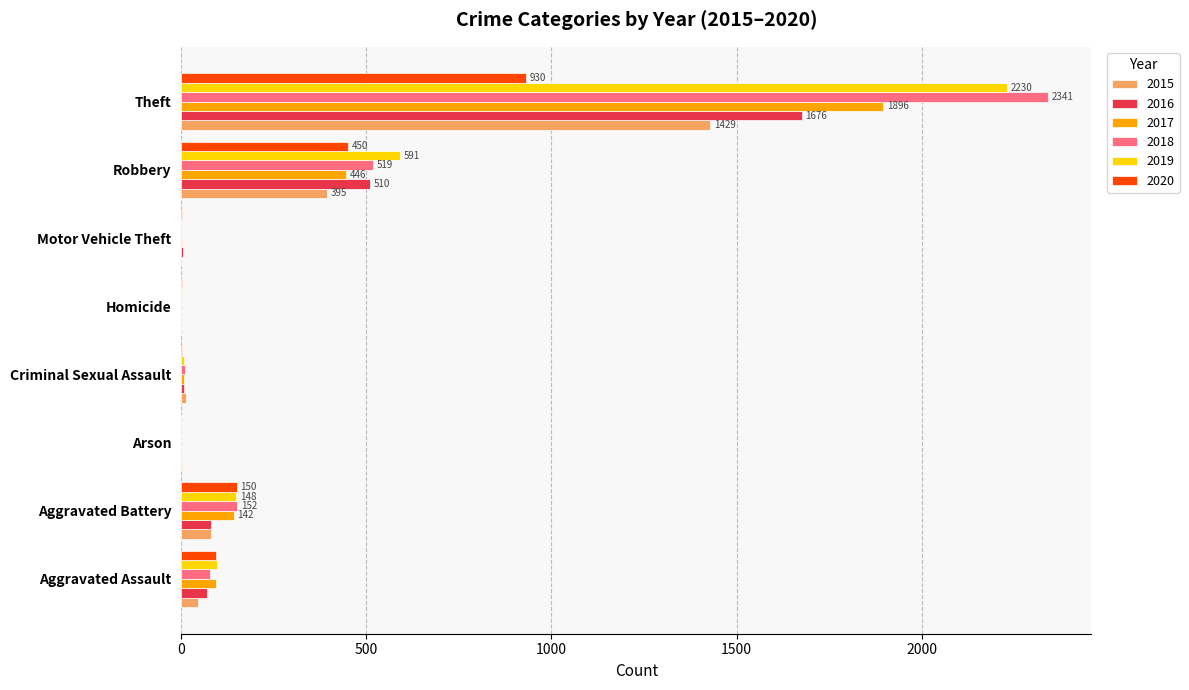

What is the maximum value shown in the chart?

2341